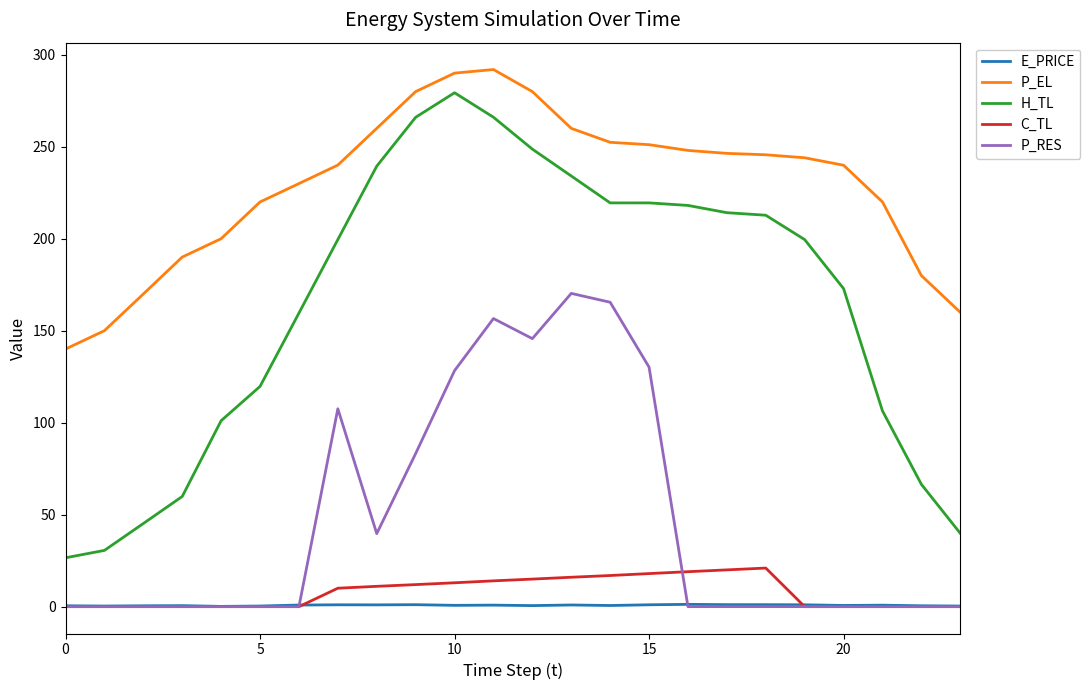

Which series has the largest range (max minus min)?

H_TL